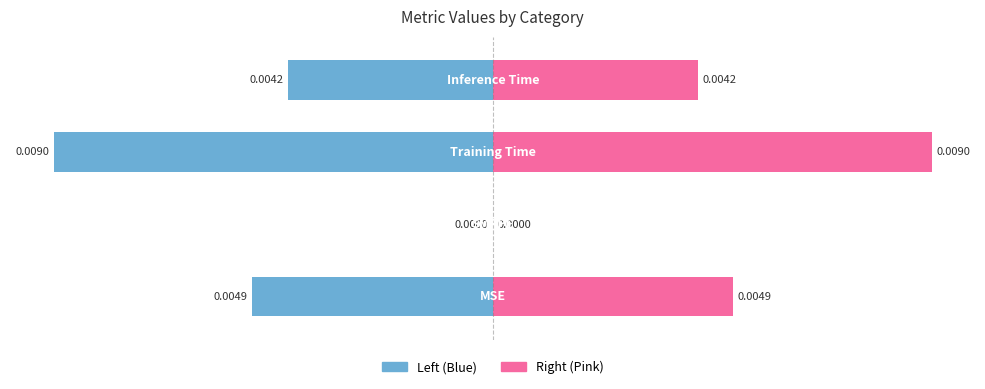

Between 3 and 0, which is larger?

3